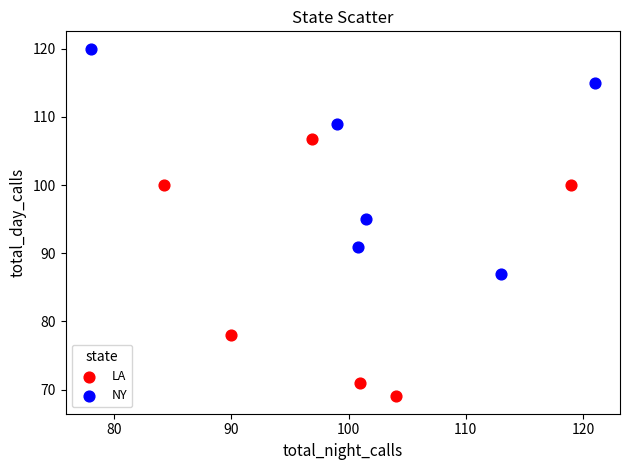

Which series contains the highest Y value?

NY